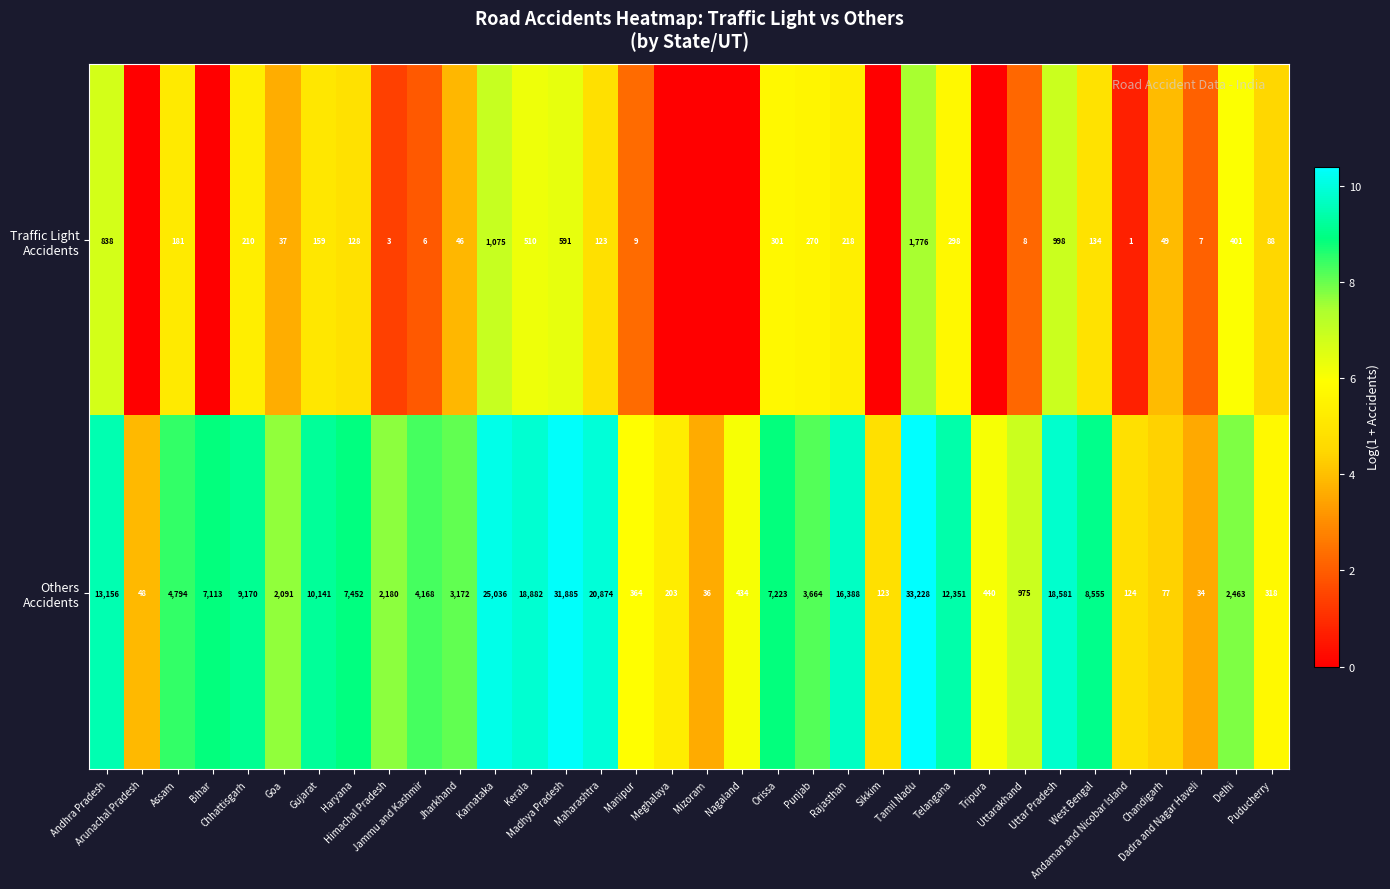

What is the difference between the maximum and minimum values in the Traffic Light Accidents series?

7.5